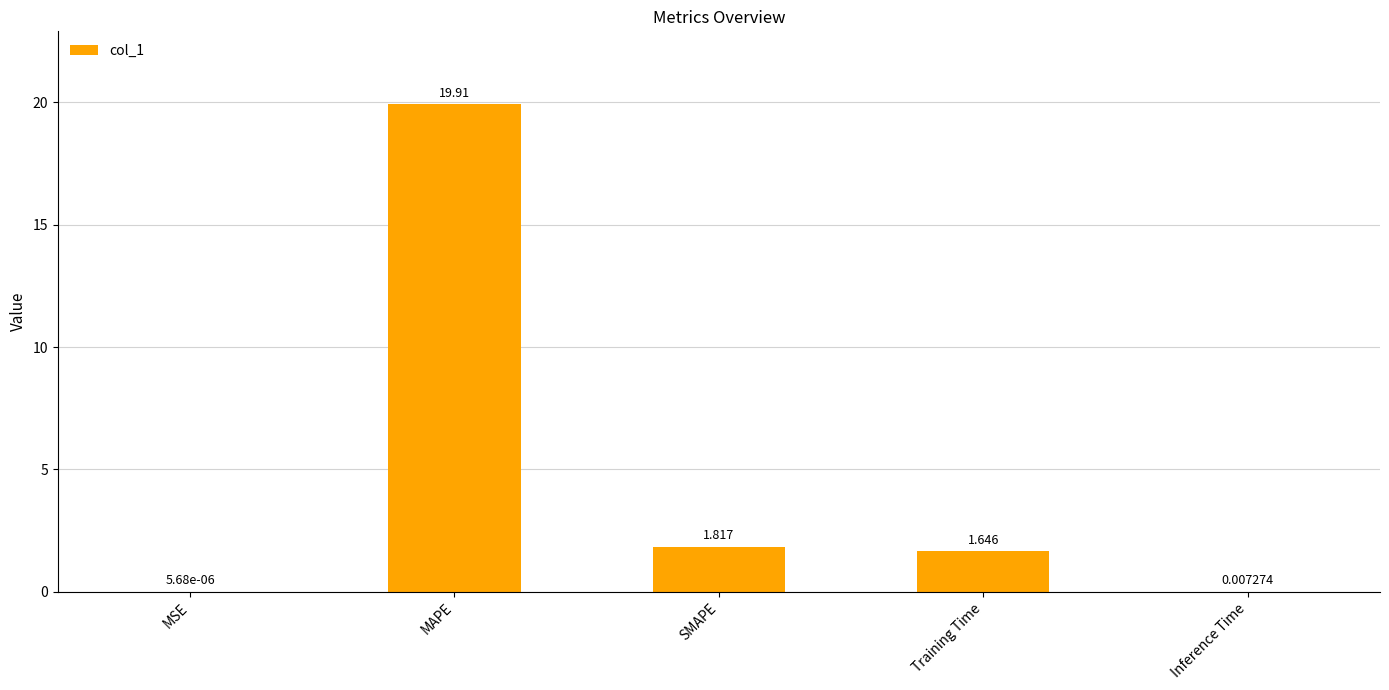

What is the average value?

4.7